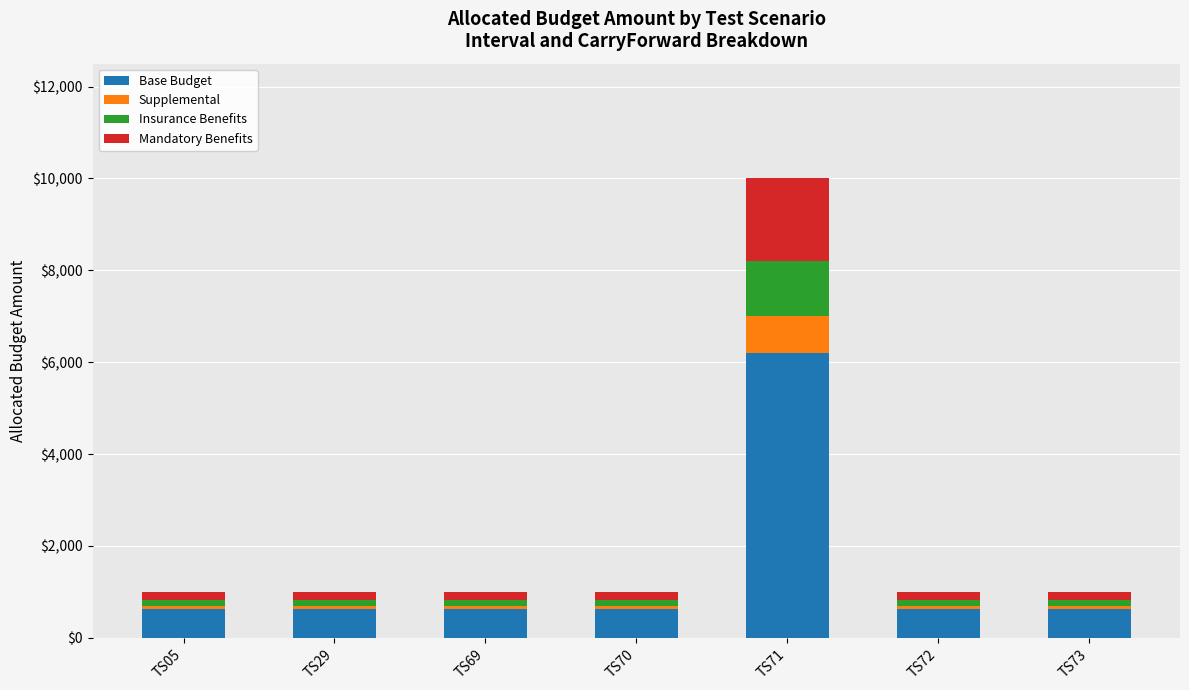

At which label does Base Budget reach its peak?

TS71